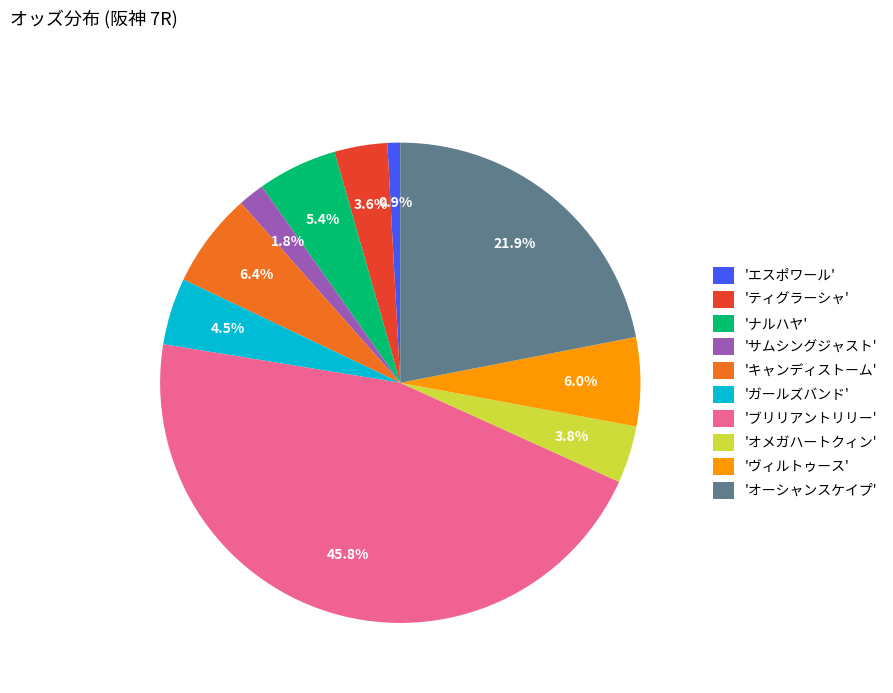

To the nearest percent, what is the difference between the largest and smallest slice percentages?

45%